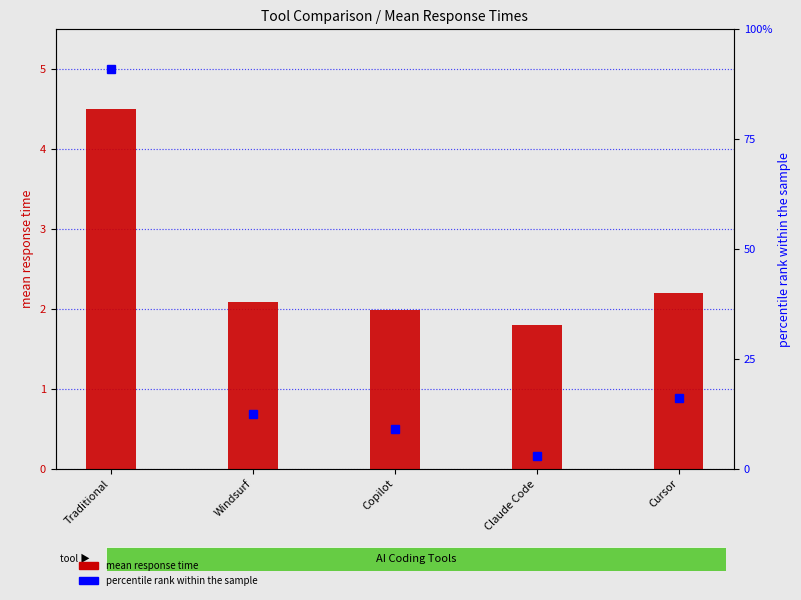

List the series in order of their overall mean, highest first.

percentile rank within the sample, mean response time